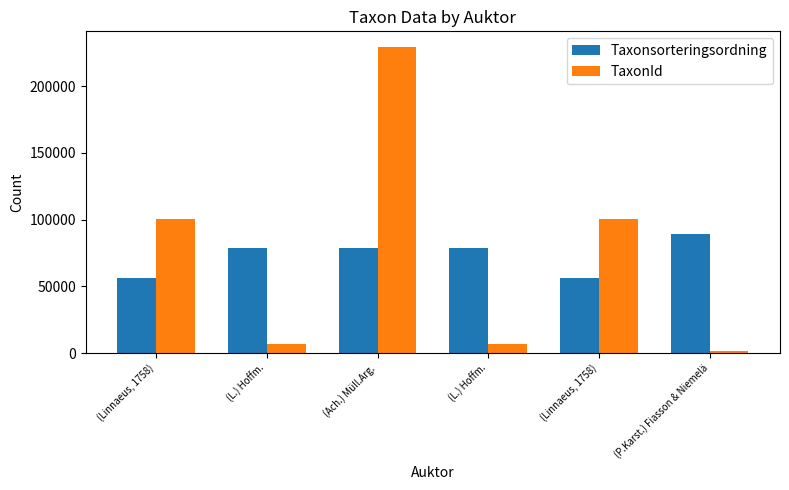

What is the maximum value for Taxonsorteringsordning?

89392